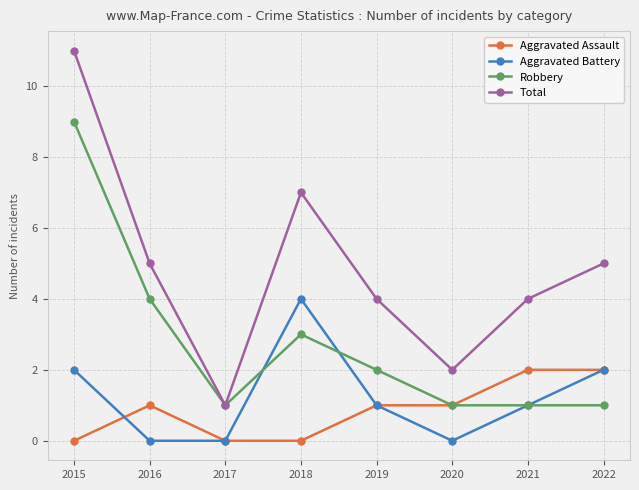

At how many categories does at least one series exceed 8?

1